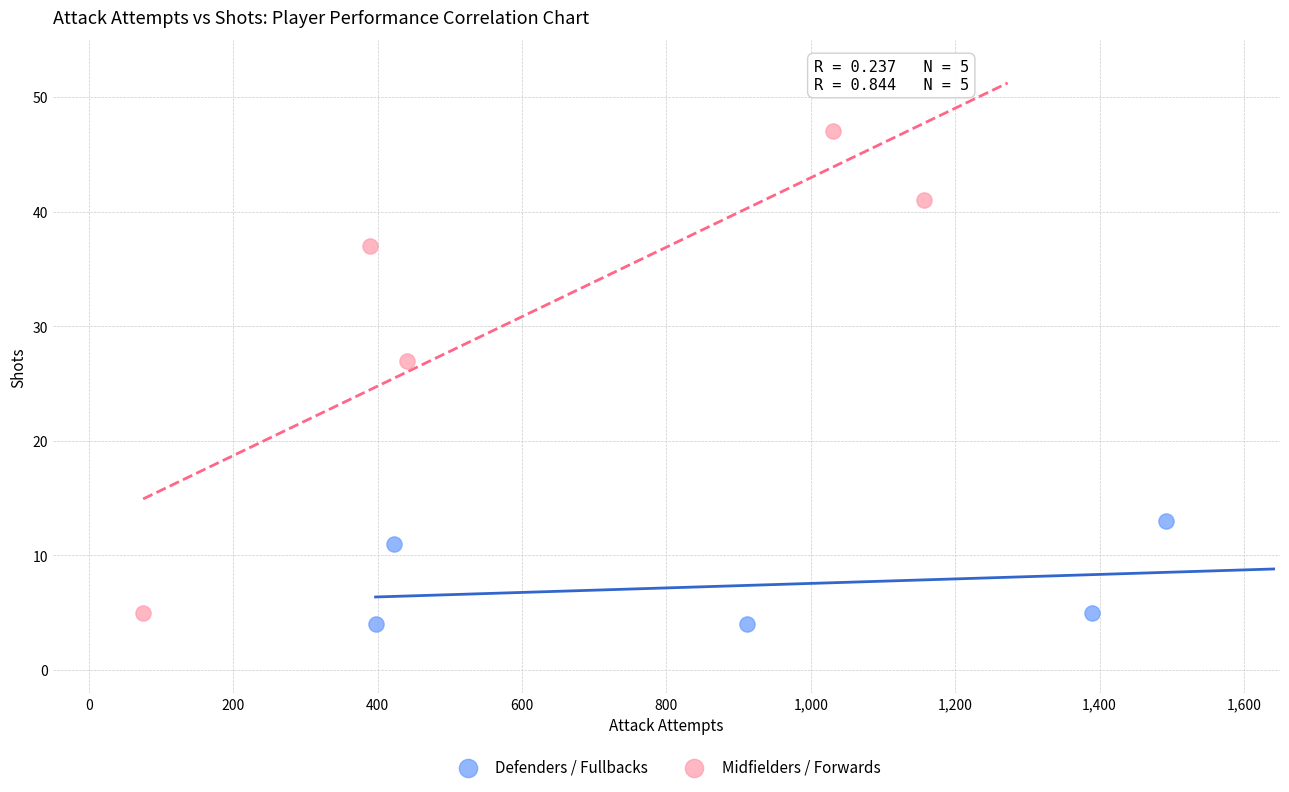

Which series has the largest Y range (max minus min)?

Midfielders / Forwards